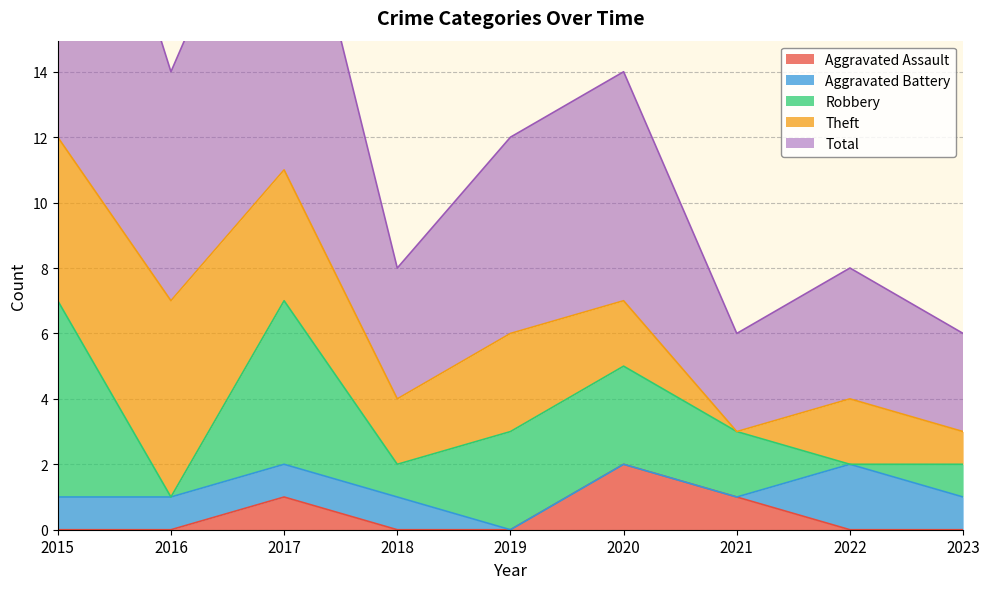

What is the sum of all Total values?

58